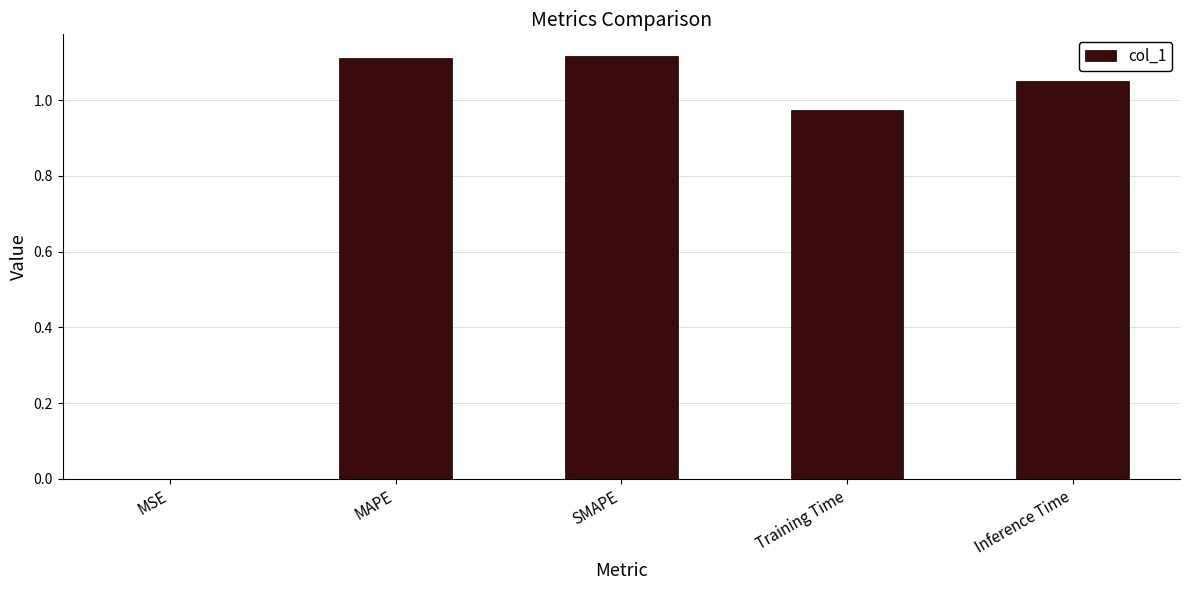

Where is the data nearest to the value 0?

MSE